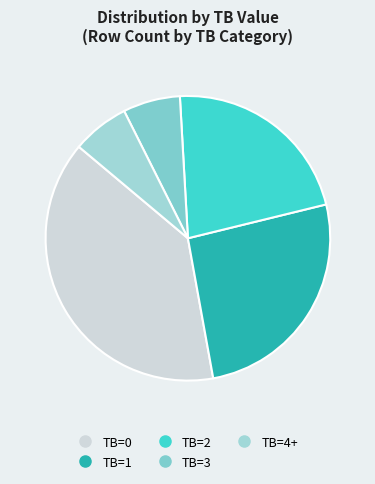

True or false: TB=2 accounts for 10% of the total.

False